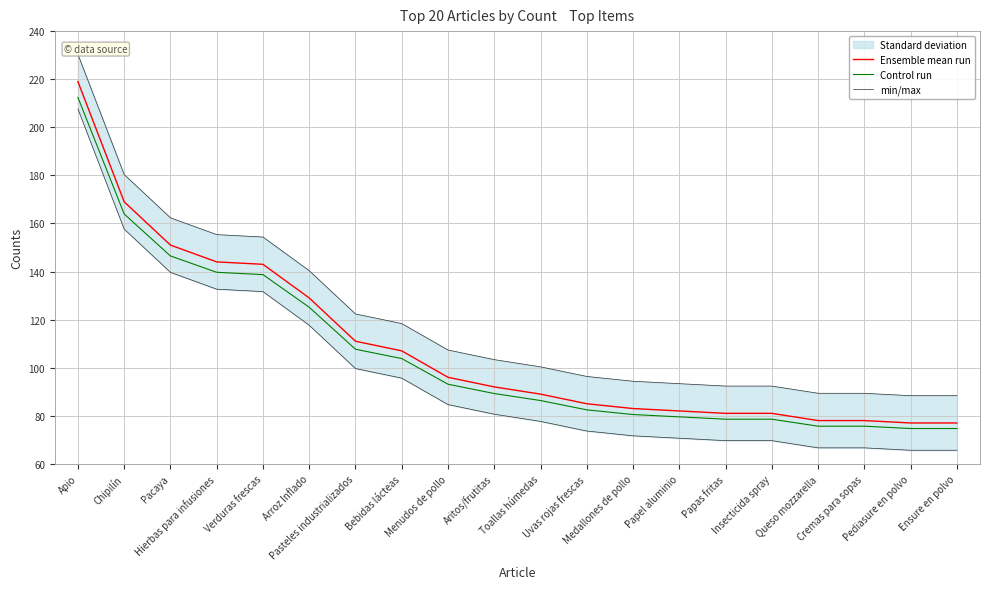

At how many categories does at least one series exceed 141?

5